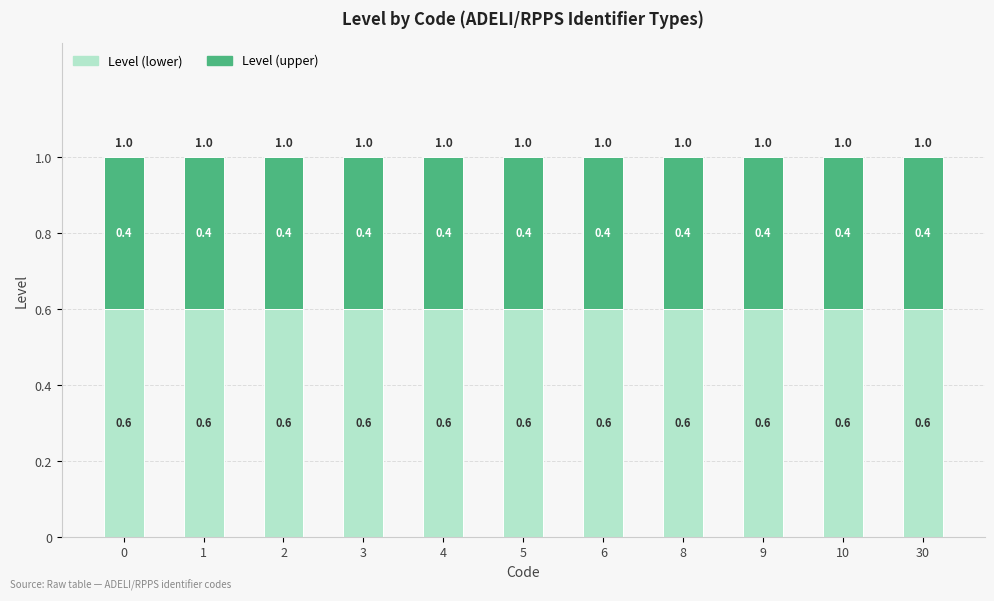

What is the minimum value for Level (lower)?

0.6